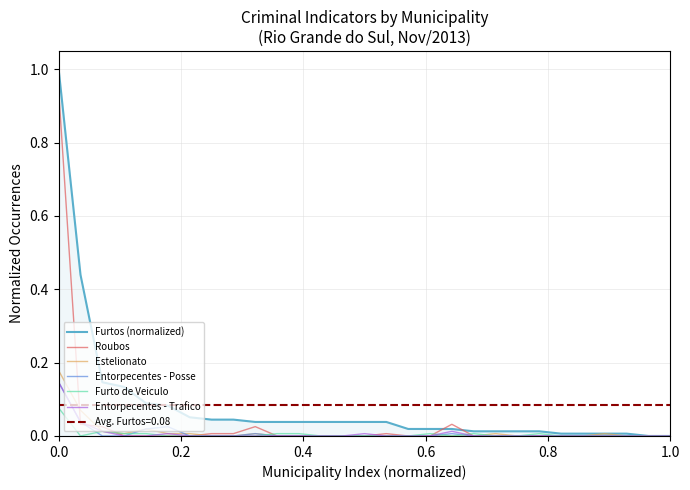

How many times do Estelionato and Roubos cross each other?

4